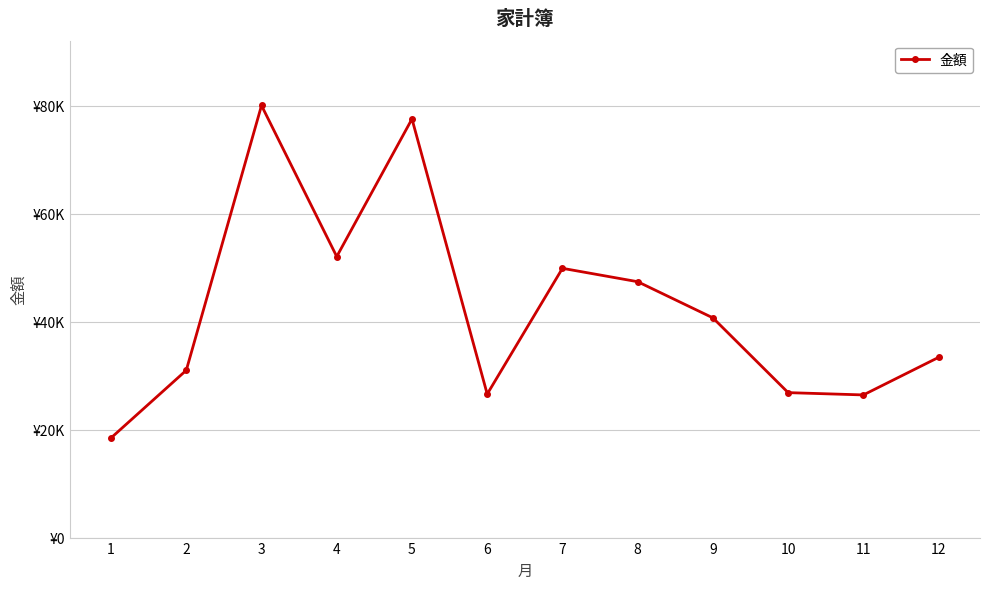

Is this an area chart (filled region under the line)?

No